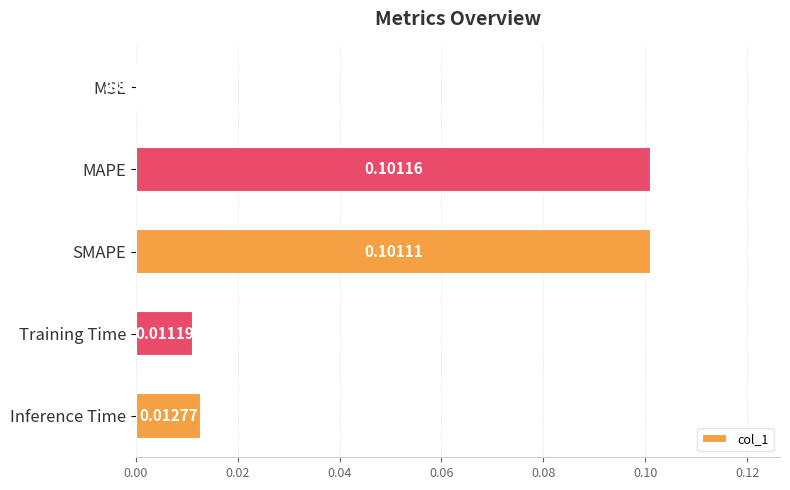

Count the number of data series in this chart.

1